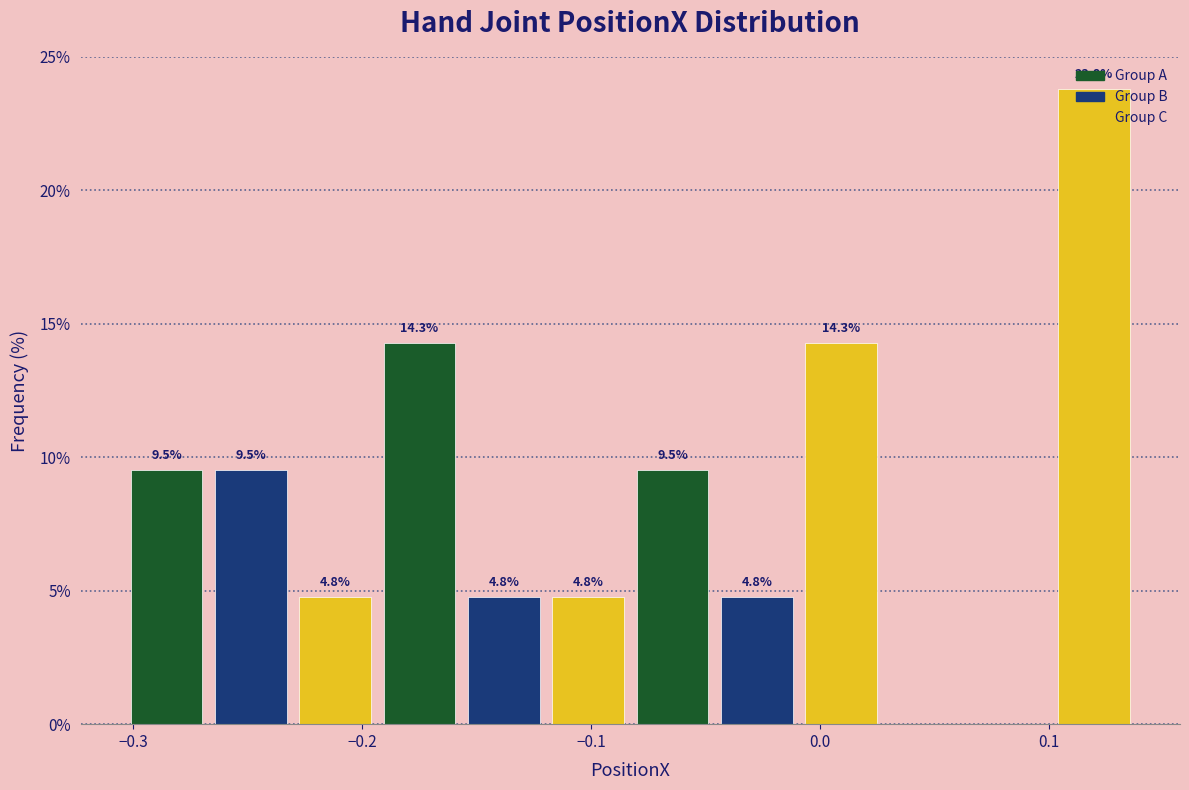

Around what value on the x-axis is the tallest bar? Give the approximate position of its centre, as read against the axis.

0.12